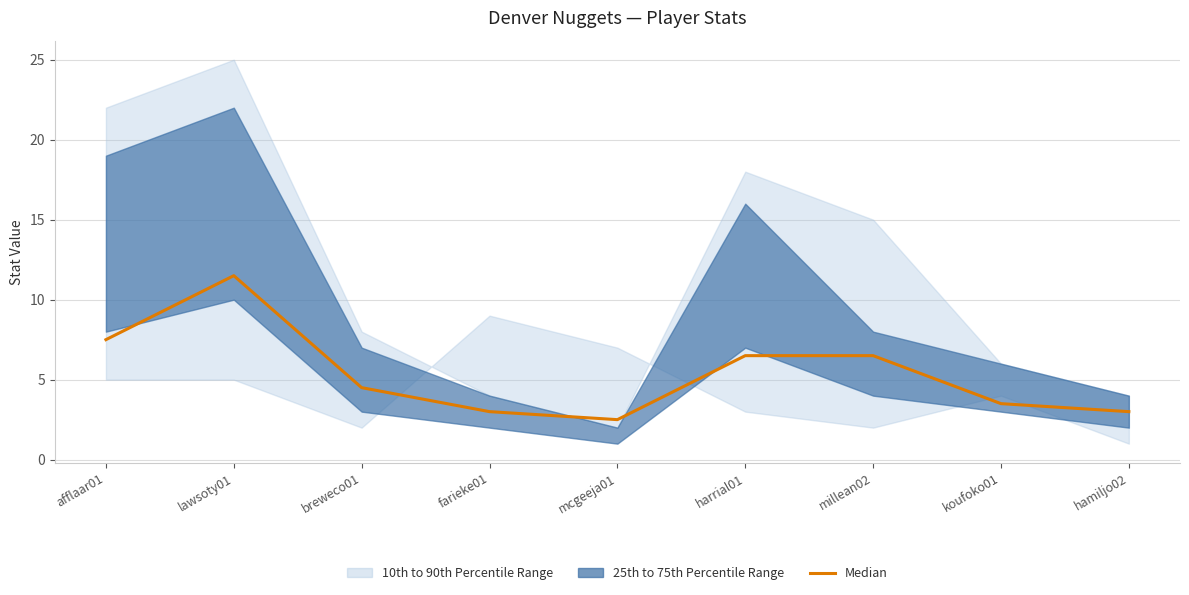

What is the difference between the values at mcgeeja01 and afflaar01?

5.0